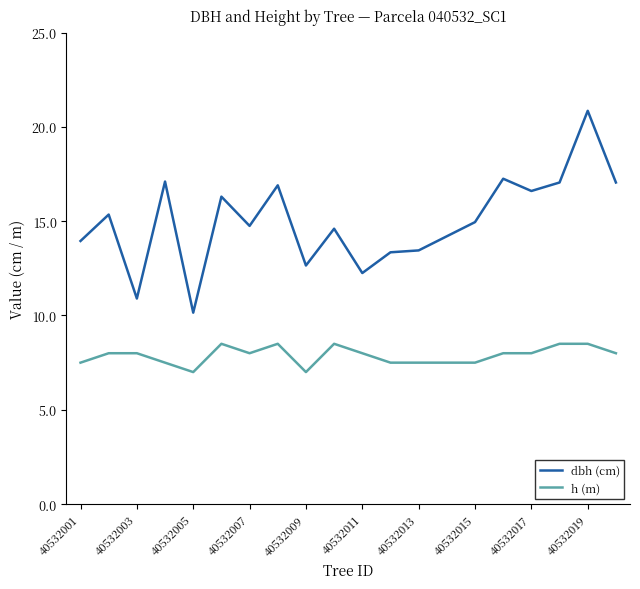

Which series has the largest range (max minus min)?

dbh (cm)